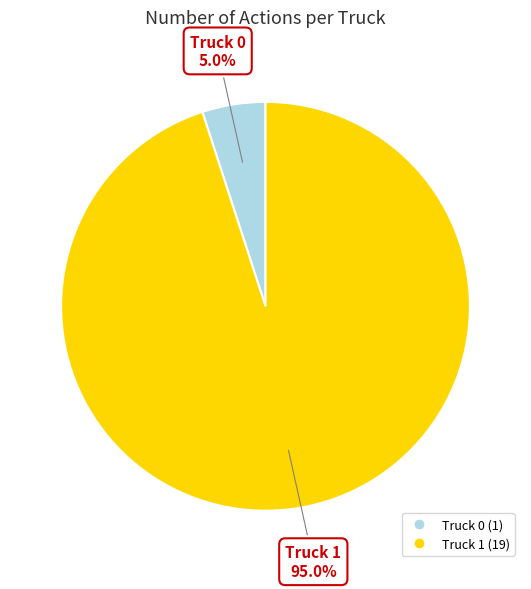

To the nearest percent, what portion does Truck 1 represent?

95%